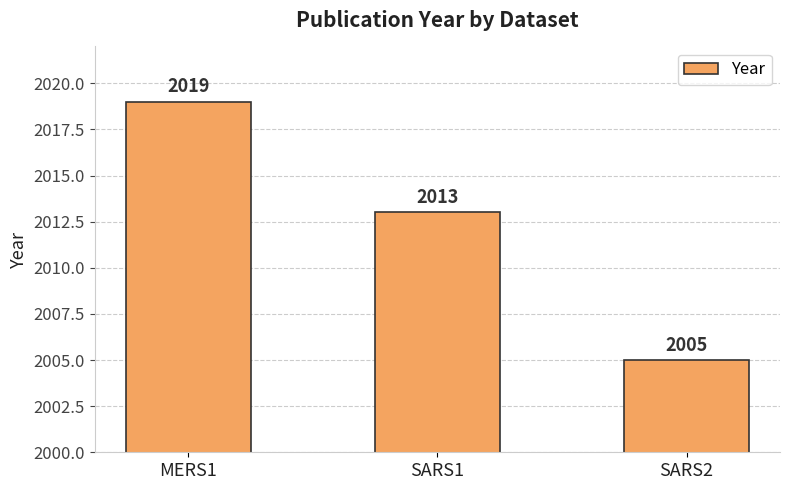

Which label corresponds to the smallest value in the chart?

SARS2